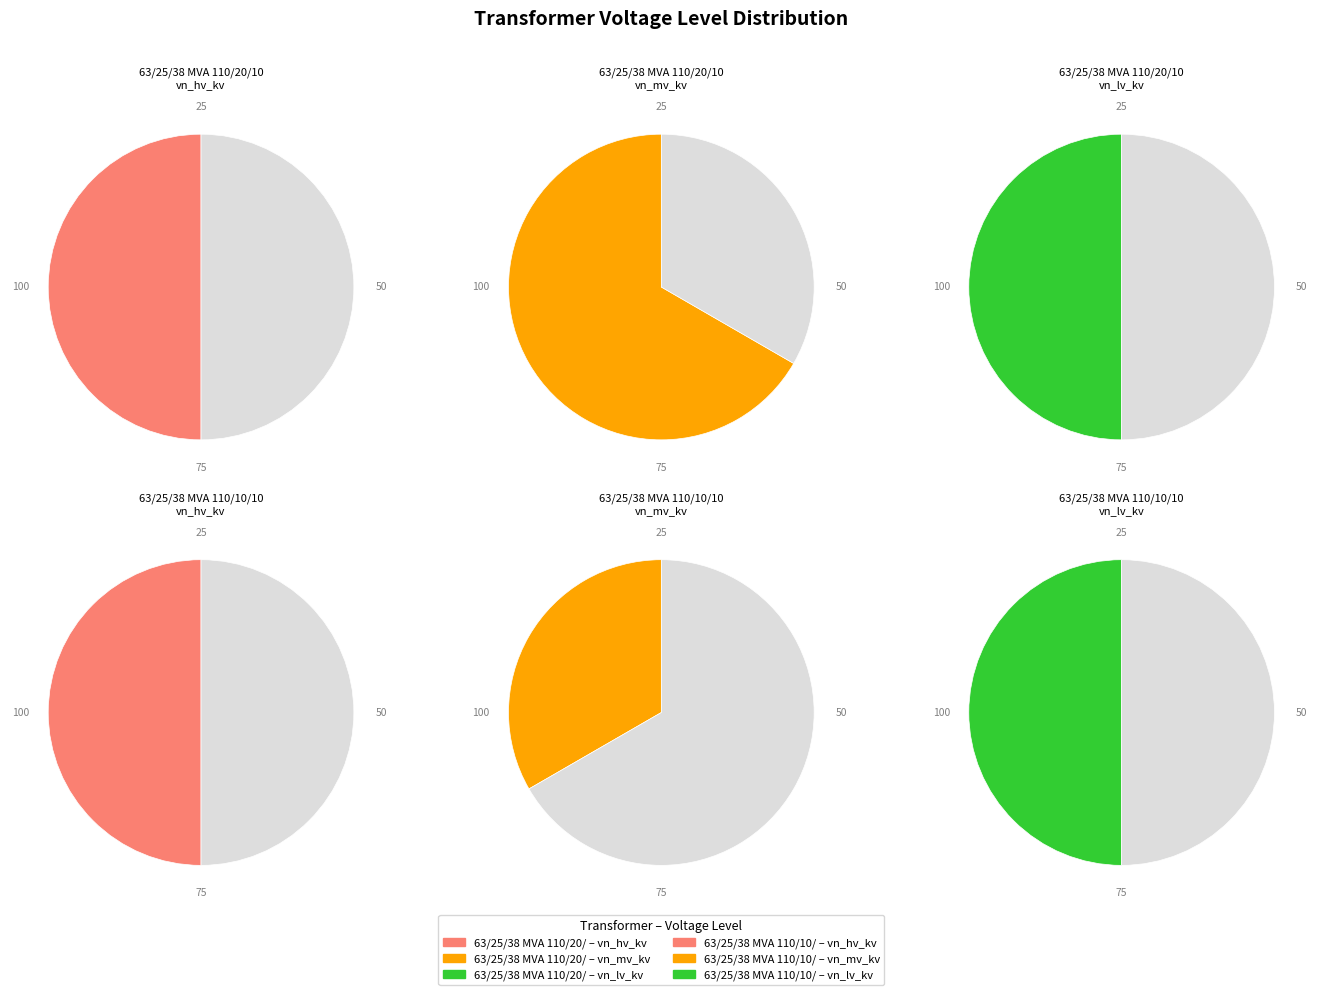

Count the number of slices in the pie.

2